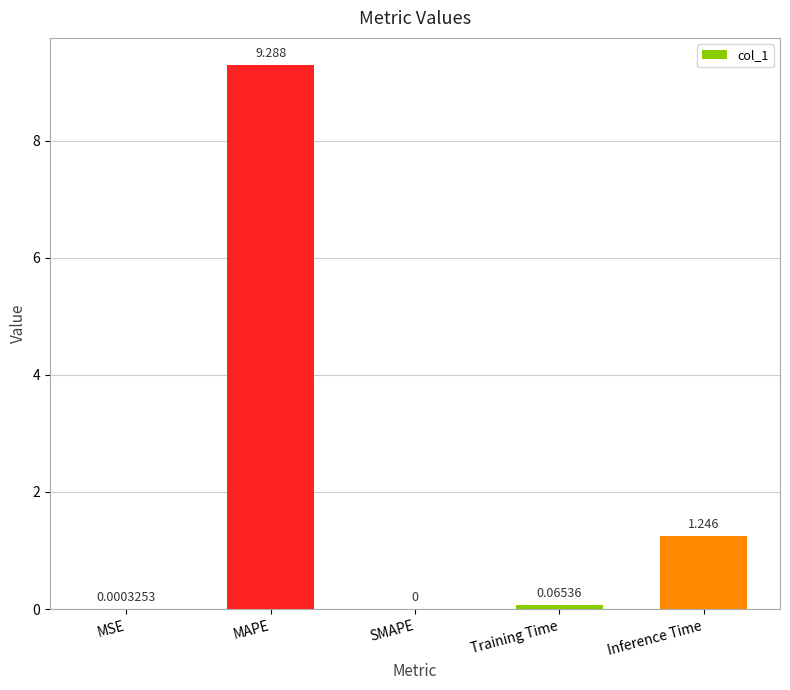

What is the change in value from MSE to MAPE?

+9.3